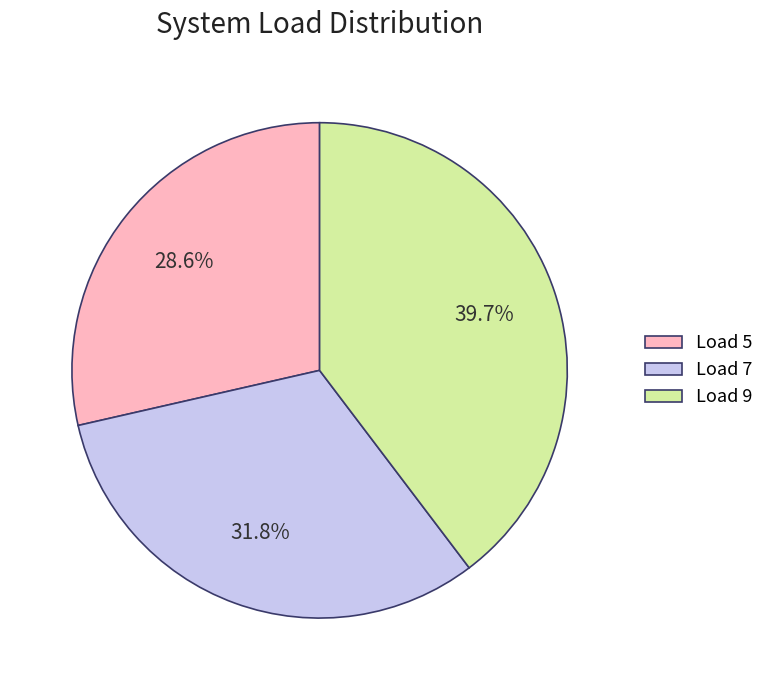

Which has a higher value, Load 9 or Load 7?

Load 9